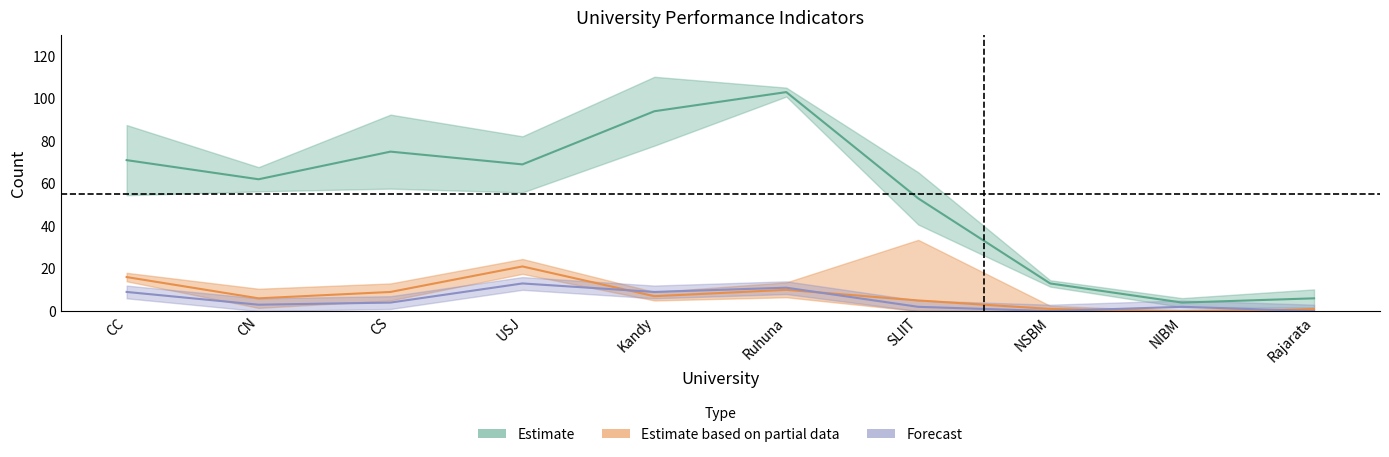

Where is the first local maximum for oGV?

CS